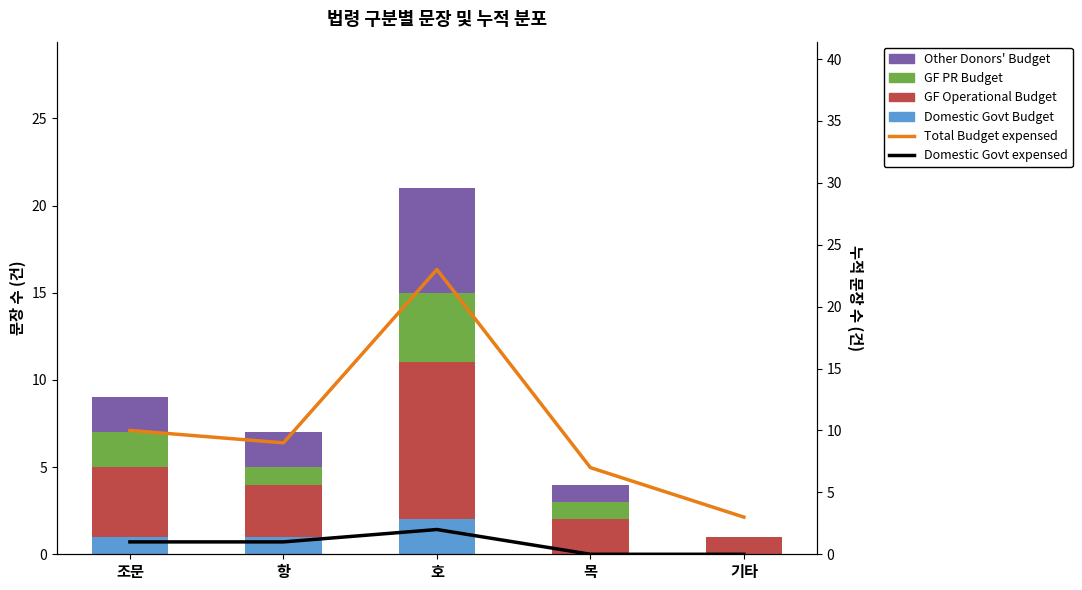

The value of Other Donors Budget at 항 is 2. True or false?

True